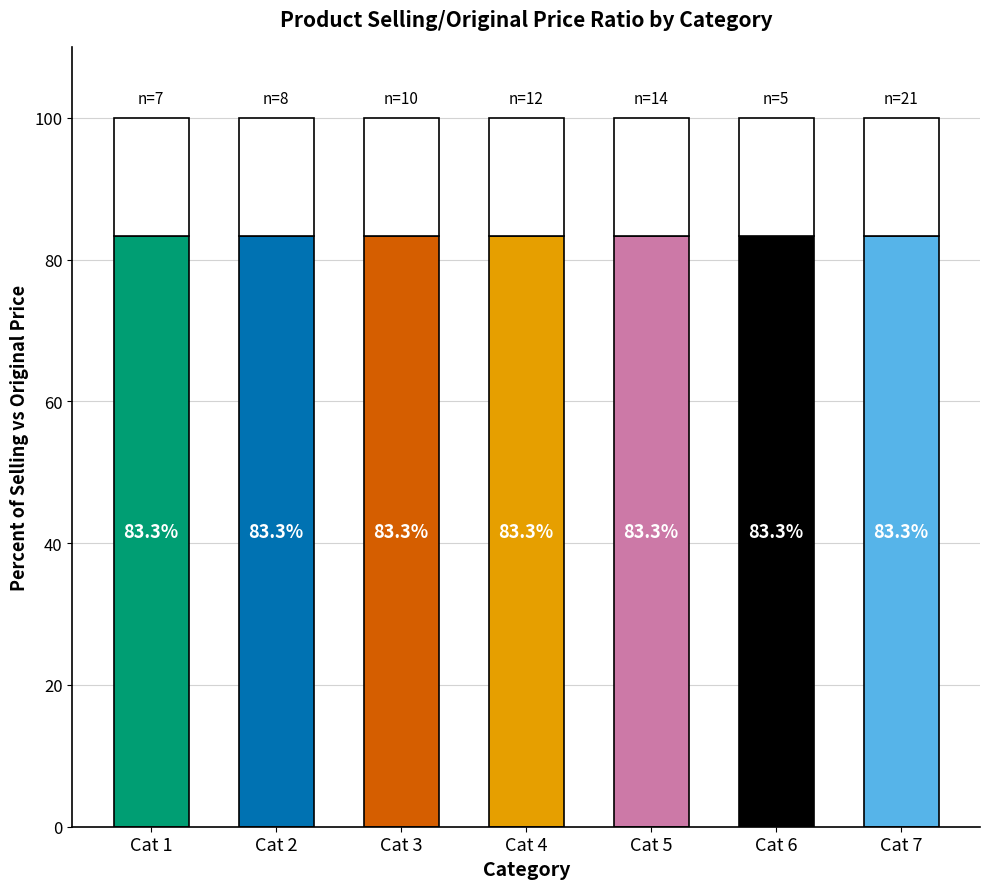

Is it true that counts equals 12 at counts?

False